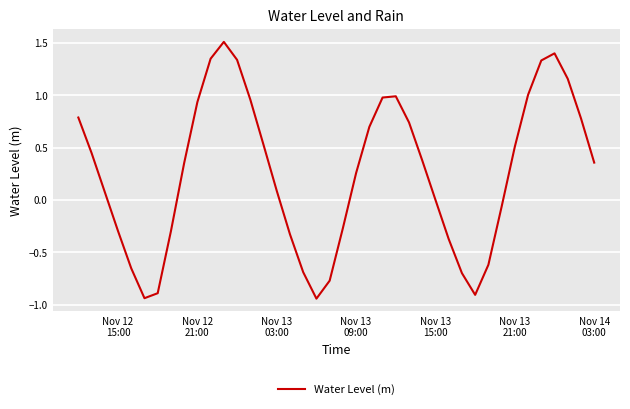

What is the difference between the maximum and minimum values?

2.5